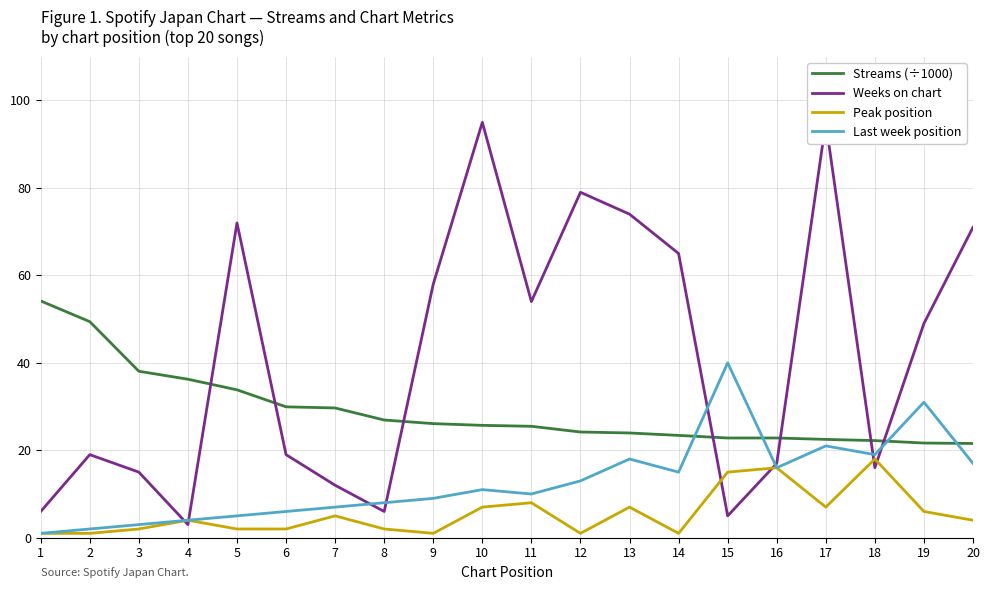

At 2, list the series in order from smallest to largest.

Peak position, Last week position, Weeks on chart, Streams (÷1000)